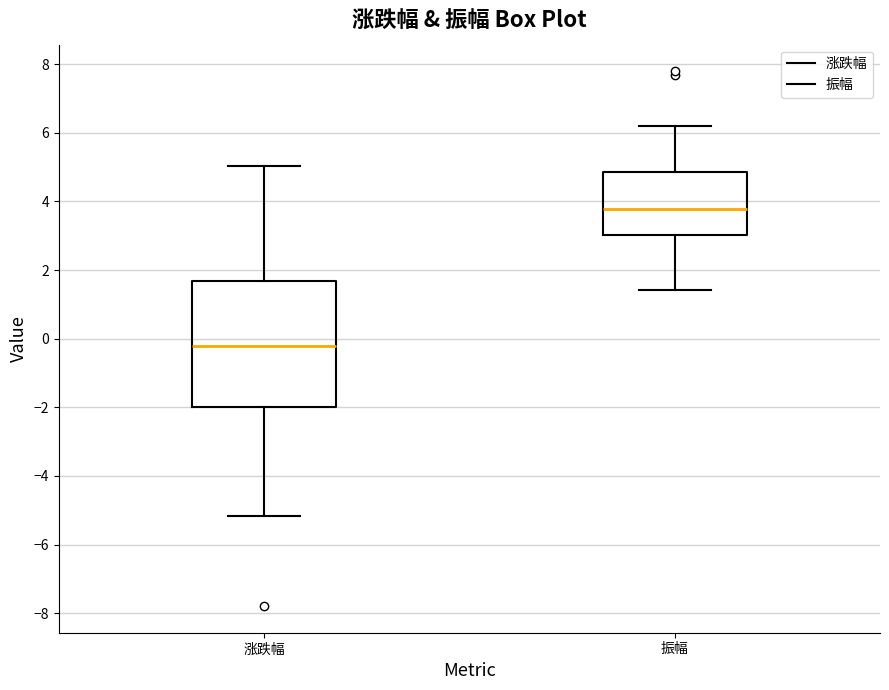

Reading left to right, transcribe this box plot: for each box, give where its median line is, the range the box spans, and where its two whiskers end, as read against the y-axis. The values are not printed on the chart, so give them approximately, as read against the axis.

涨跌幅: median -0.2, box -2.0 to 1.6, whiskers -5.2 to 5.0
振幅: median 3.8, box 3.0 to 4.8, whiskers 1.4 to 6.2